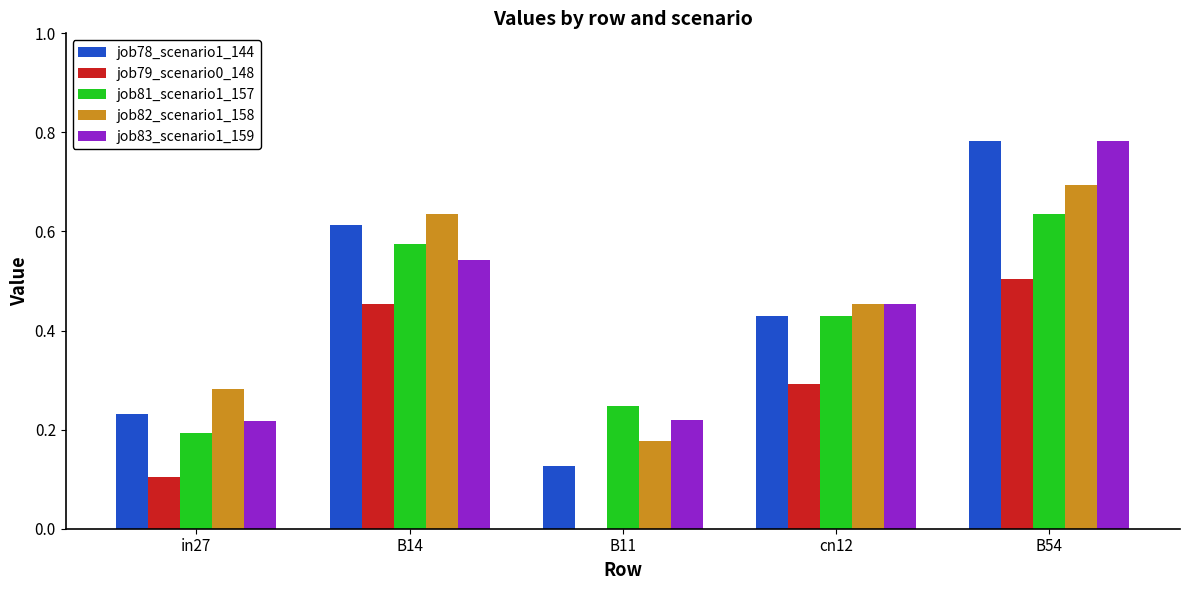

At which category is the sum across all series the highest?

B54